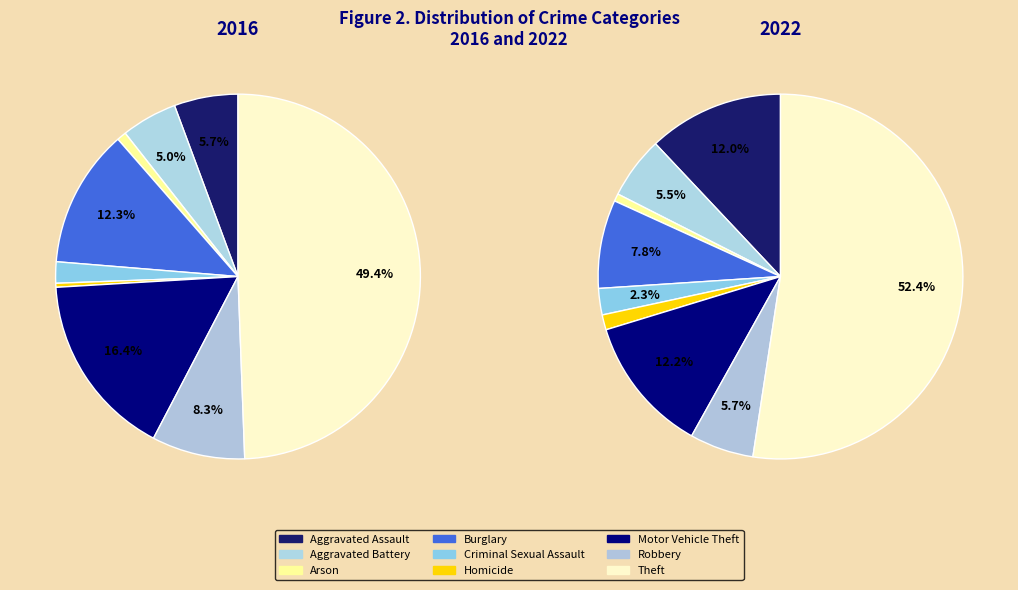

Which category has the smallest portion of the pie?

Homicide